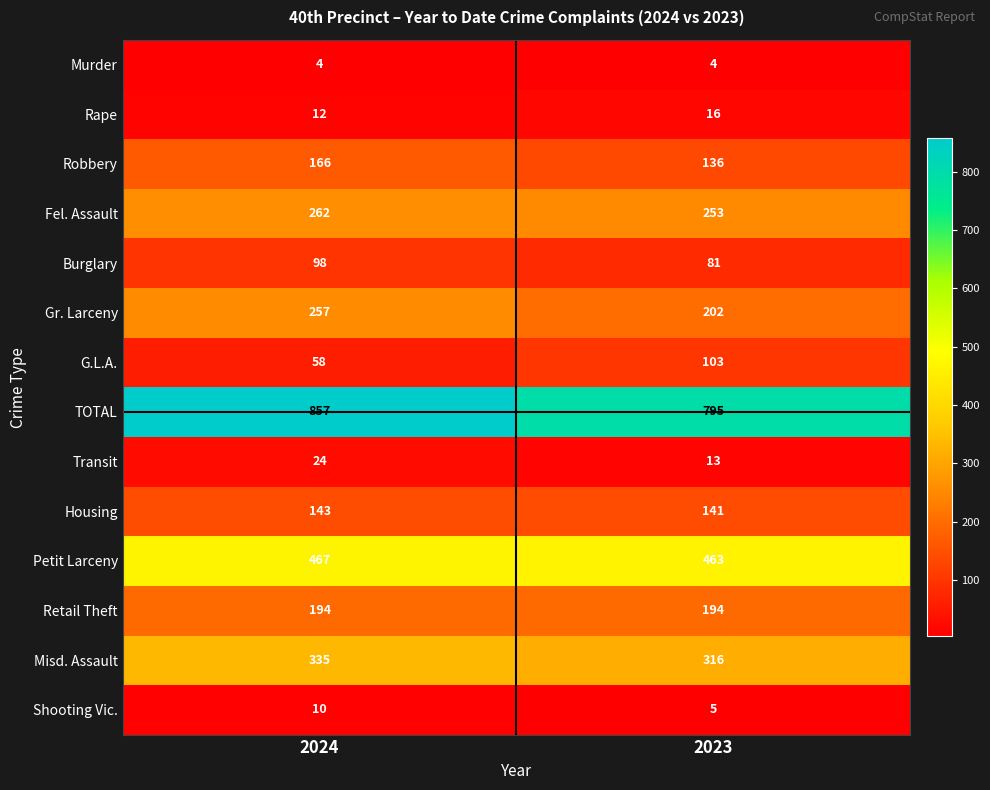

The value of Robbery at 2023 is 136. True or false?

True